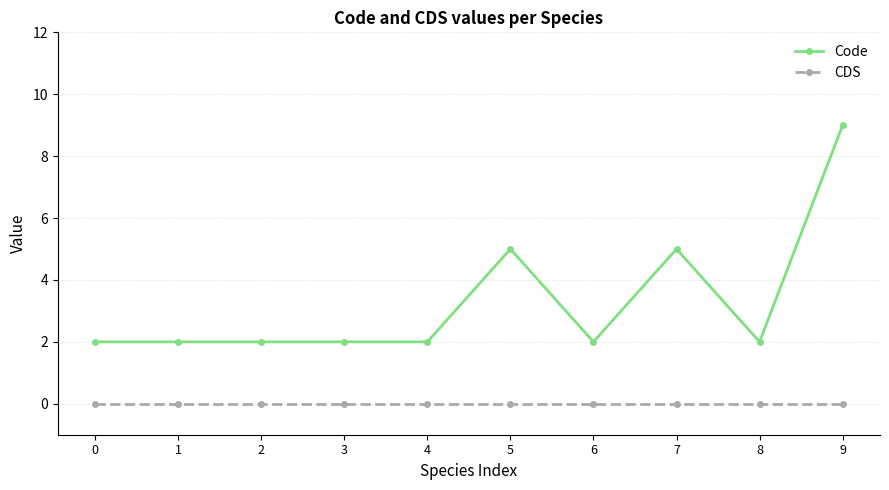

What is the total value across all series at 3?

2